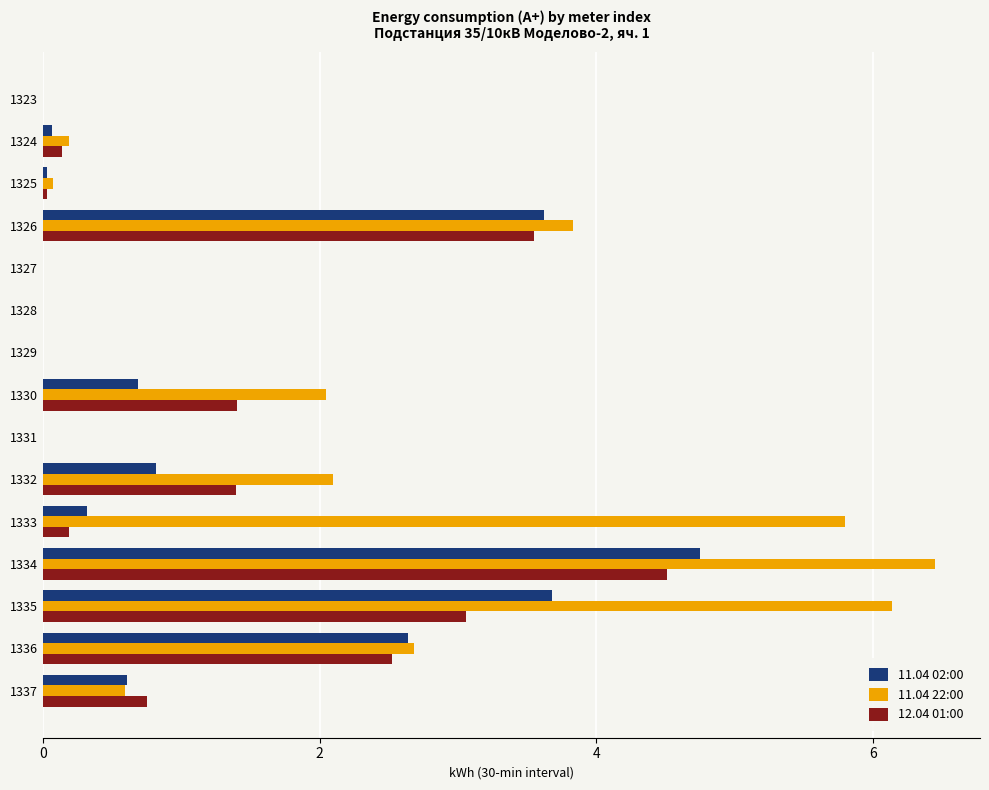

What is the sum of all 11.04 22:00 values?

29.9